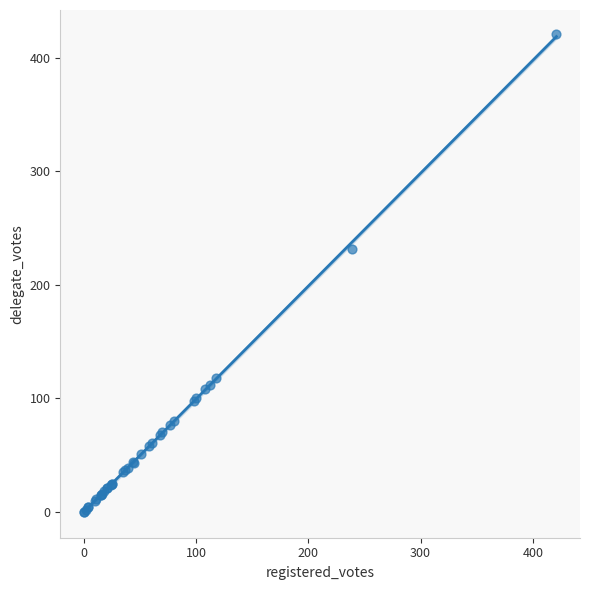

What Y value in the scatter plot is closest to 210?

232